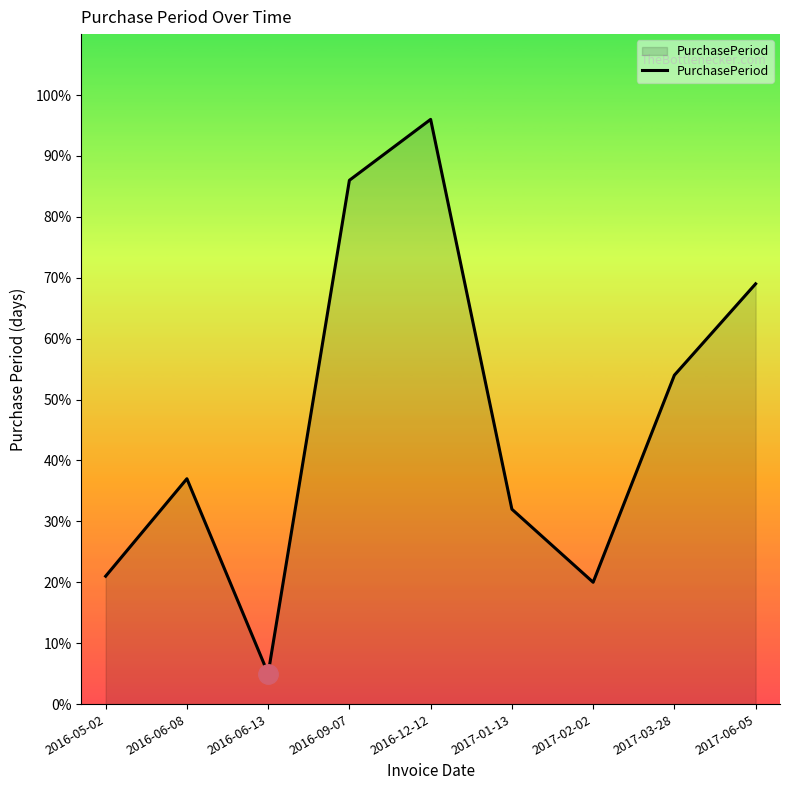

Rank the categories by value from highest to lowest.

2016-12-12, 2016-09-07, 2017-06-05, 2017-03-28, 2016-06-08, 2017-01-13, 2016-05-02, 2017-02-02, 2016-06-13